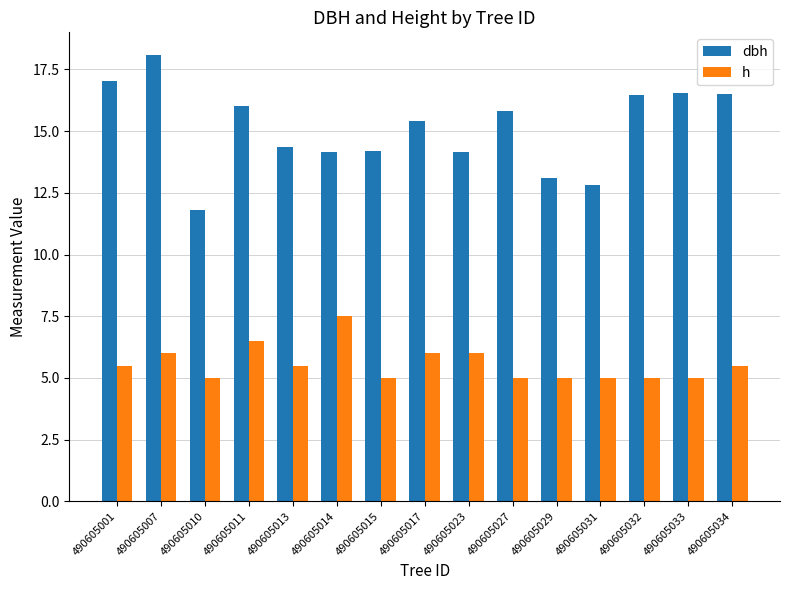

What is the average value of the dbh series?

15.1